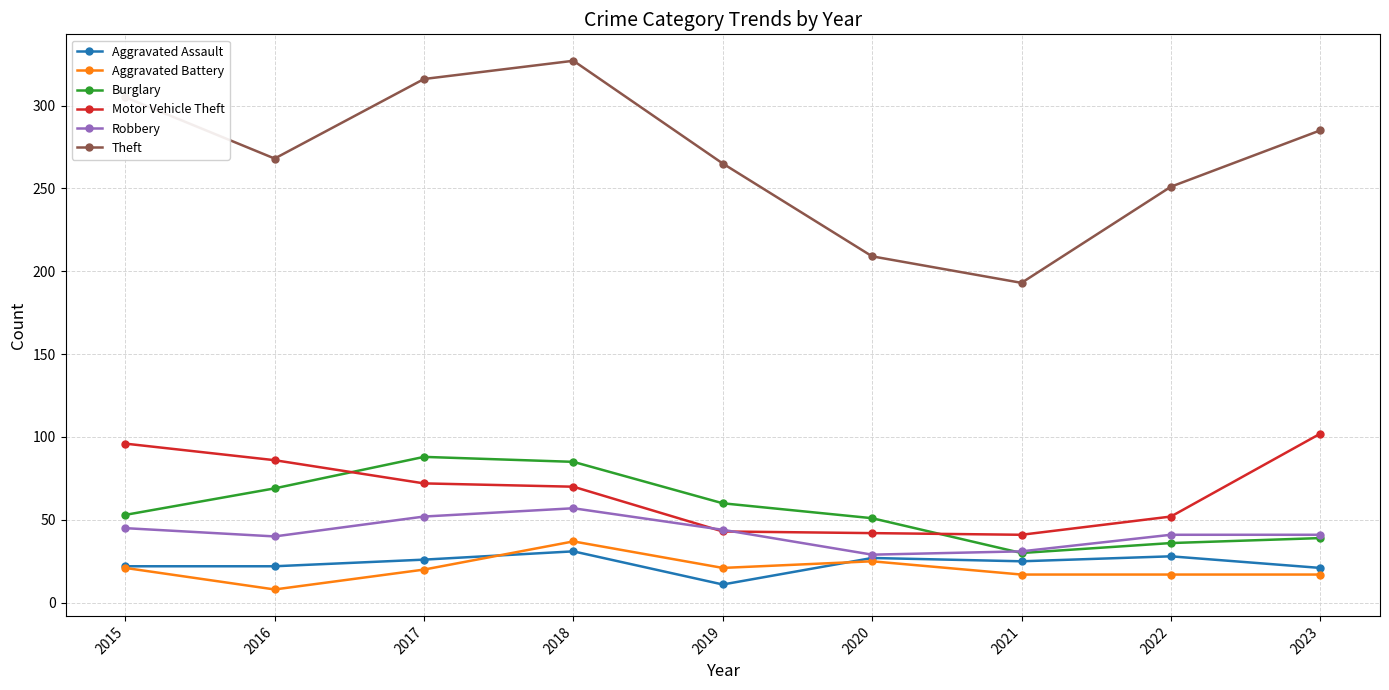

Is this an area chart (filled region under the line)?

No